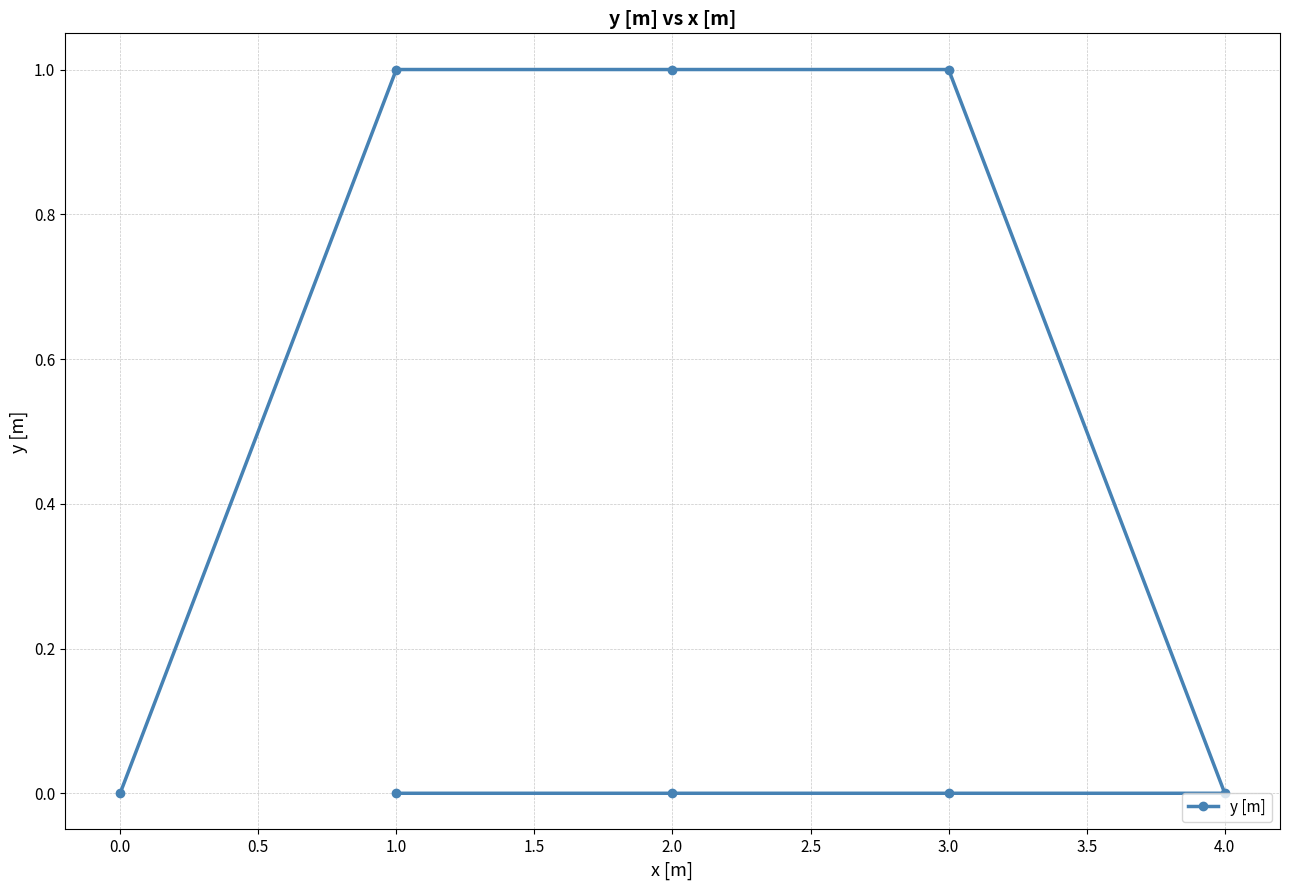

Reading right to left, transcribe all the data shown in this chart.

0	0	0	0	1	1	1	0